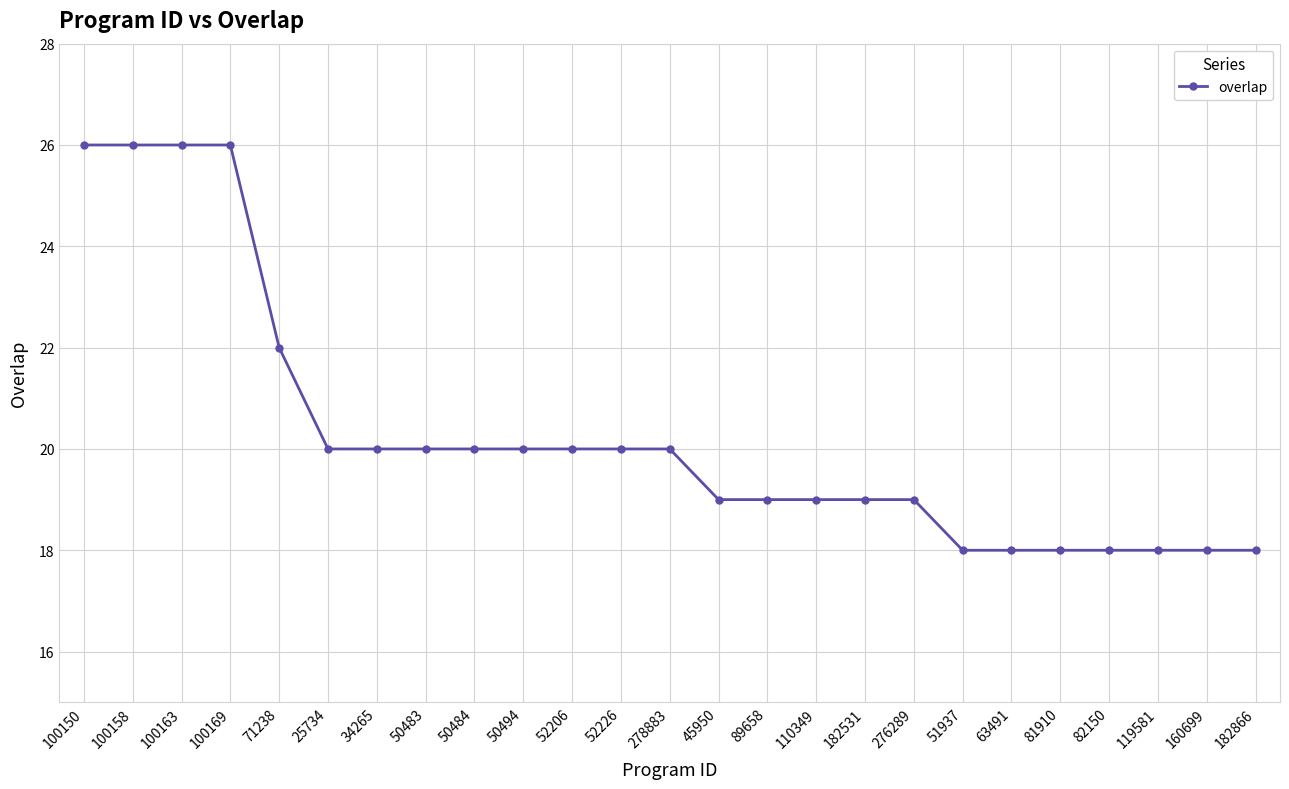

What is the sum of the values at 119581 and 182531?

37